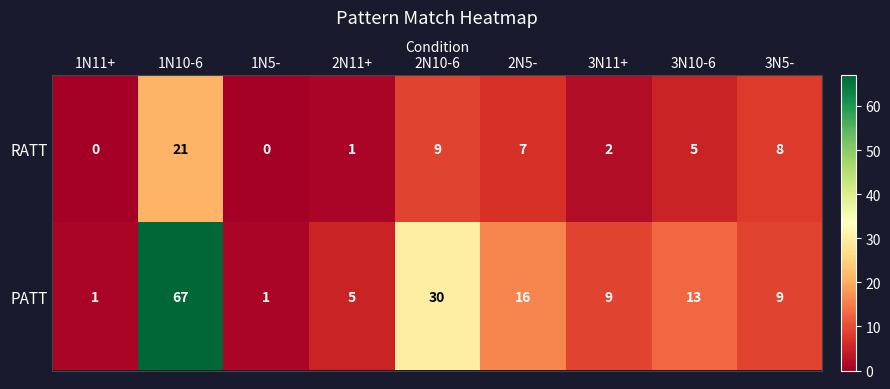

The RATT series shows -12 at 1N5-. True or false?

False